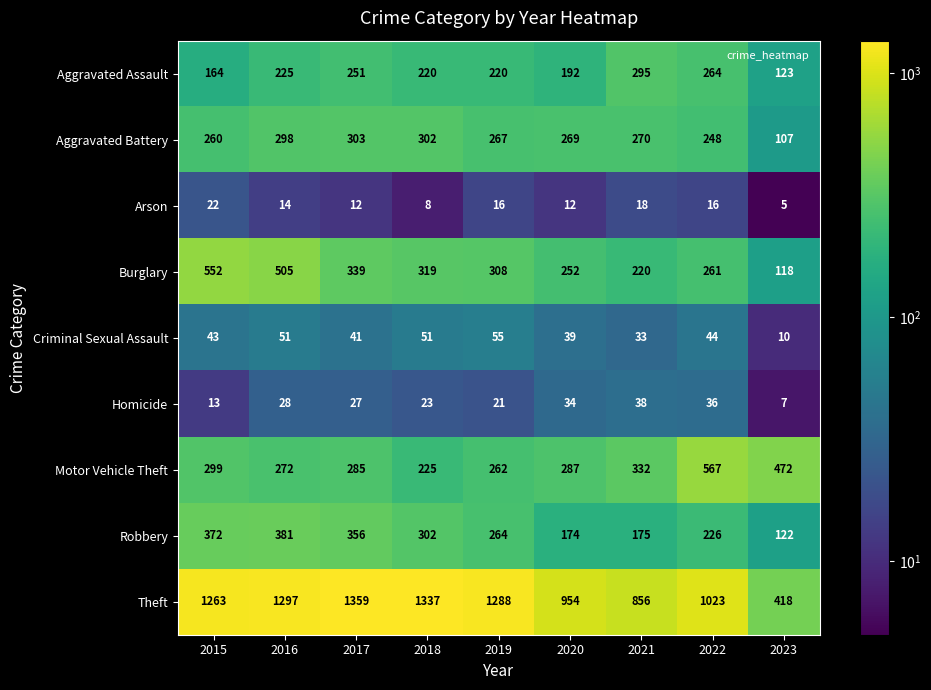

What is the maximum value shown in the chart?

1359